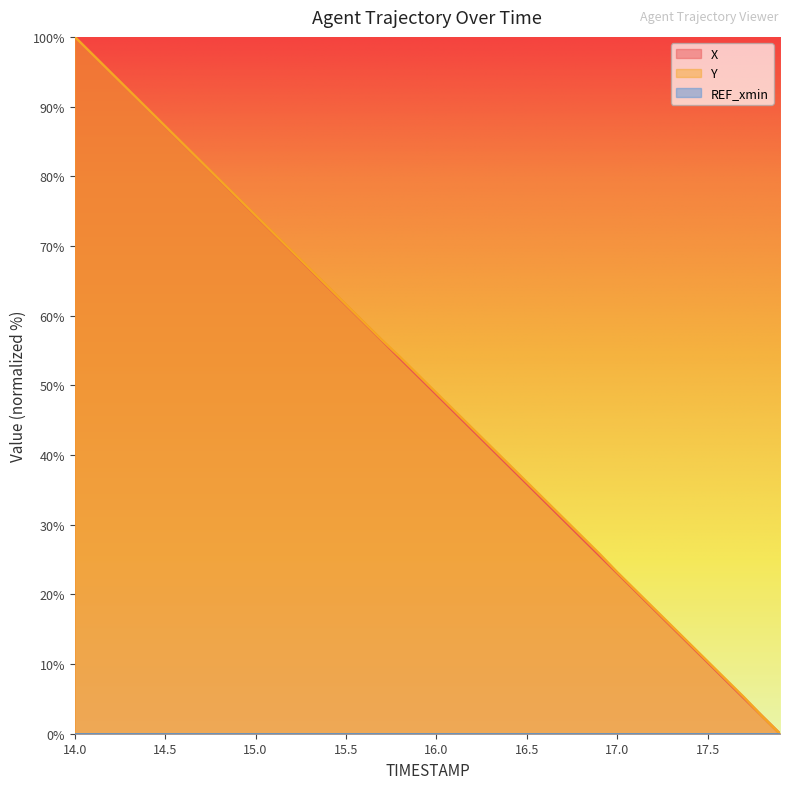

Is the value of X at 16.4 greater than the value of Y at 16.4?

No